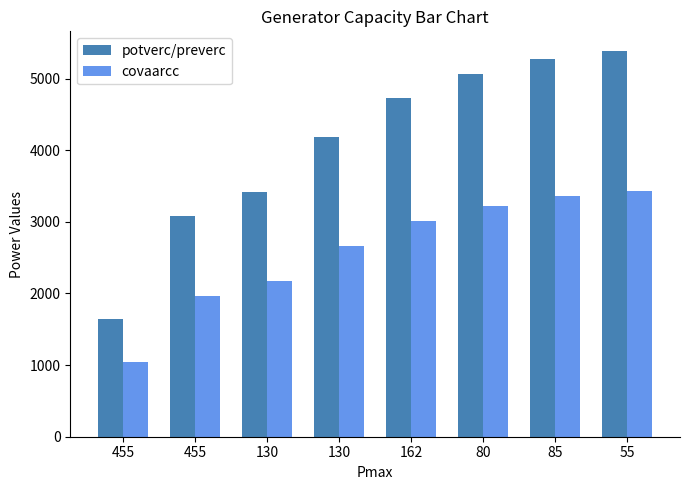

At which category is the sum across all series the highest?

55